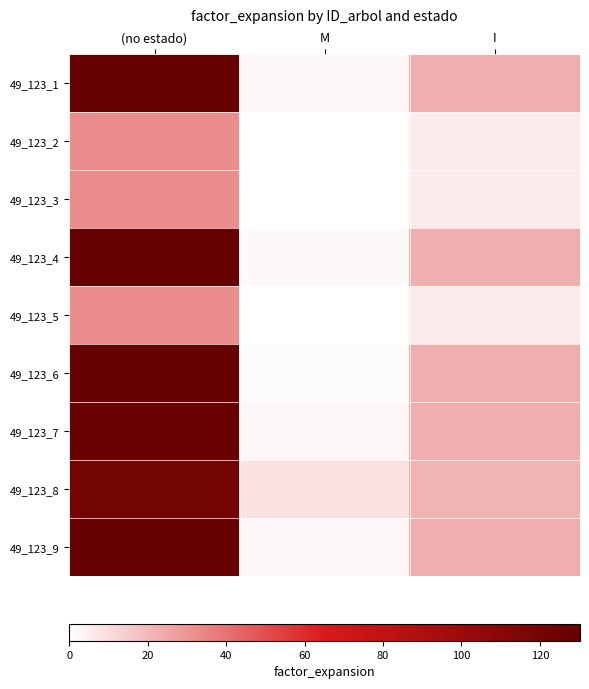

What is the maximum value shown in the chart?

130.2